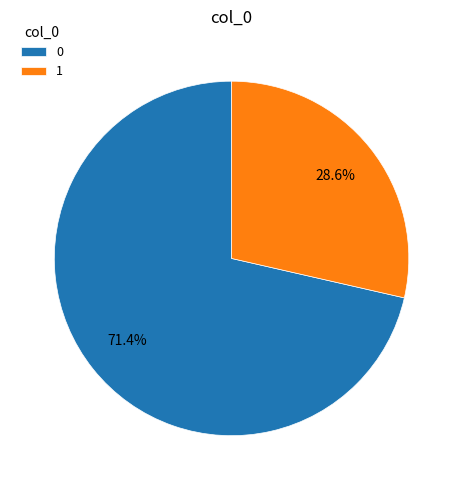

Count the number of slices in the pie.

2